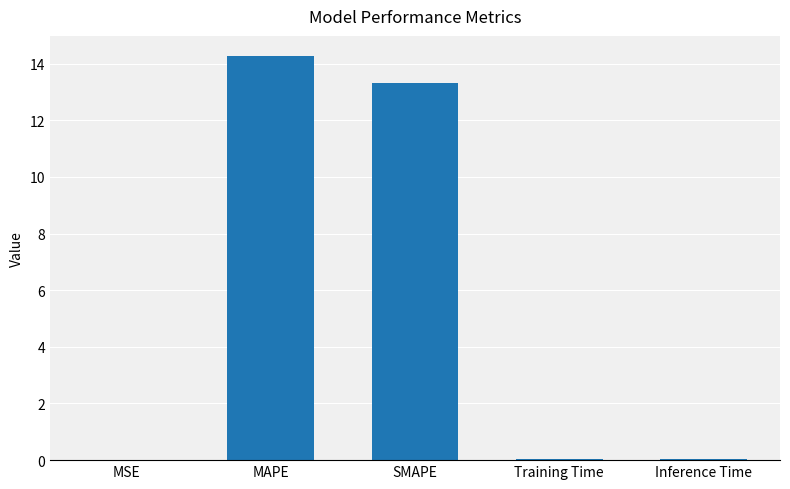

What is the sum of all values?

27.7